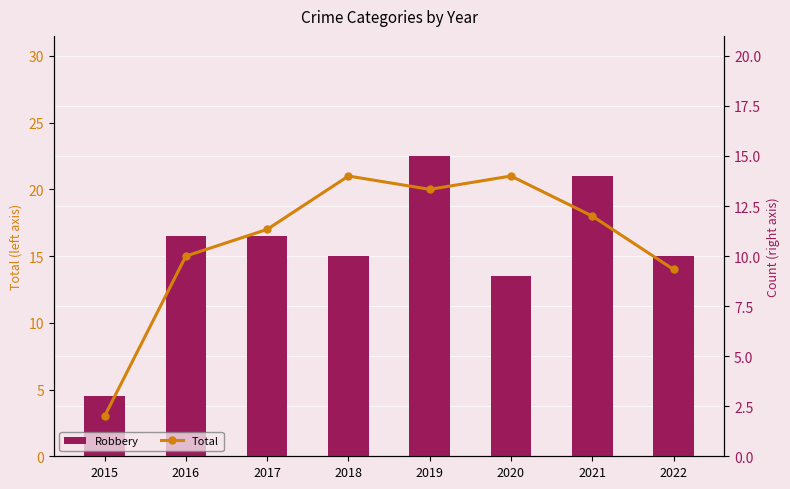

Are the bars horizontal?

No